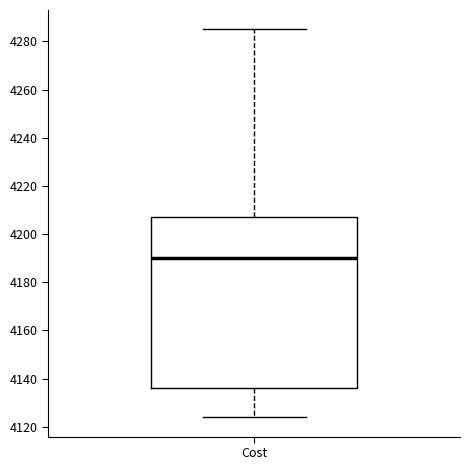

Read this box plot against the y-axis: the position of the median line, the range covered by the box, and the ends of both whiskers. The values are not printed on the chart, so give them approximately, as read against the axis.

median 4190, box 4136 to 4208, whiskers 4124 to 4286